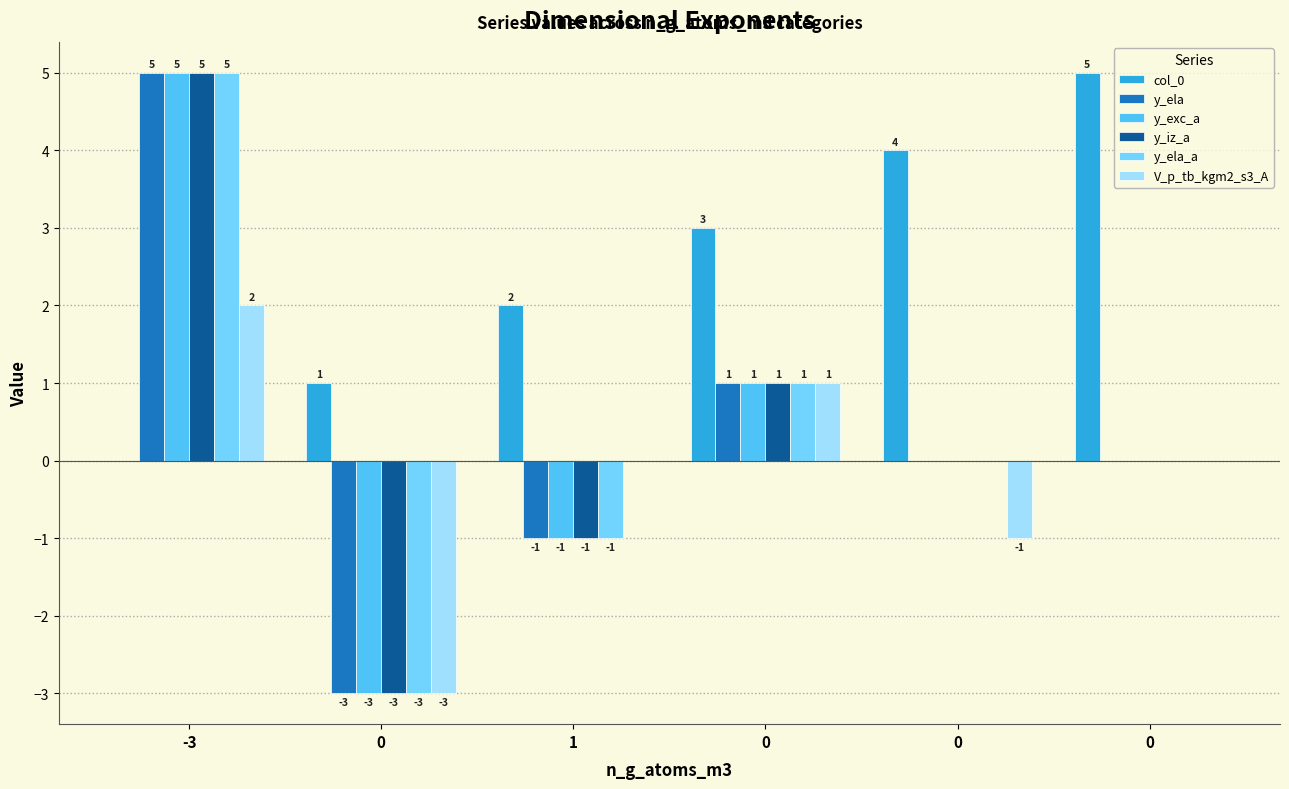

Does the chart contain stacked bars?

No